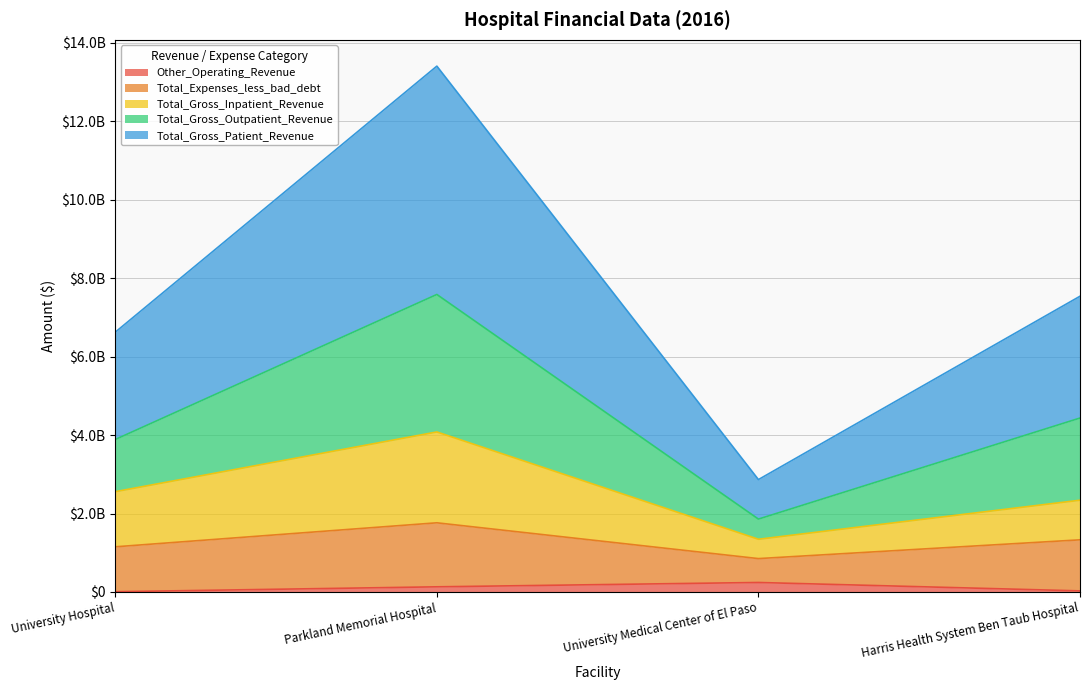

Does the chart have visible grid lines?

Yes